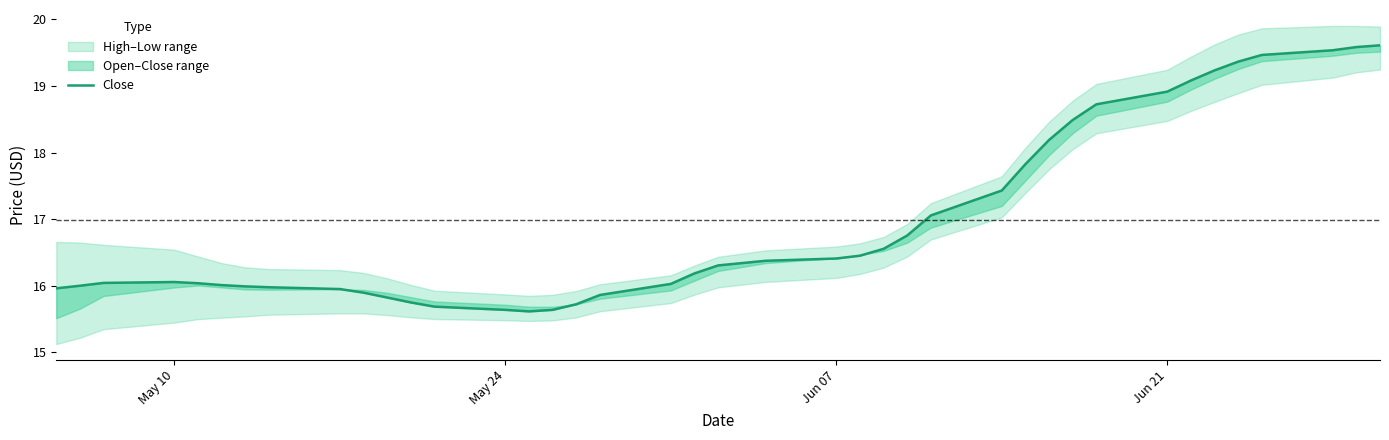

How many categories are shown in the chart?

40